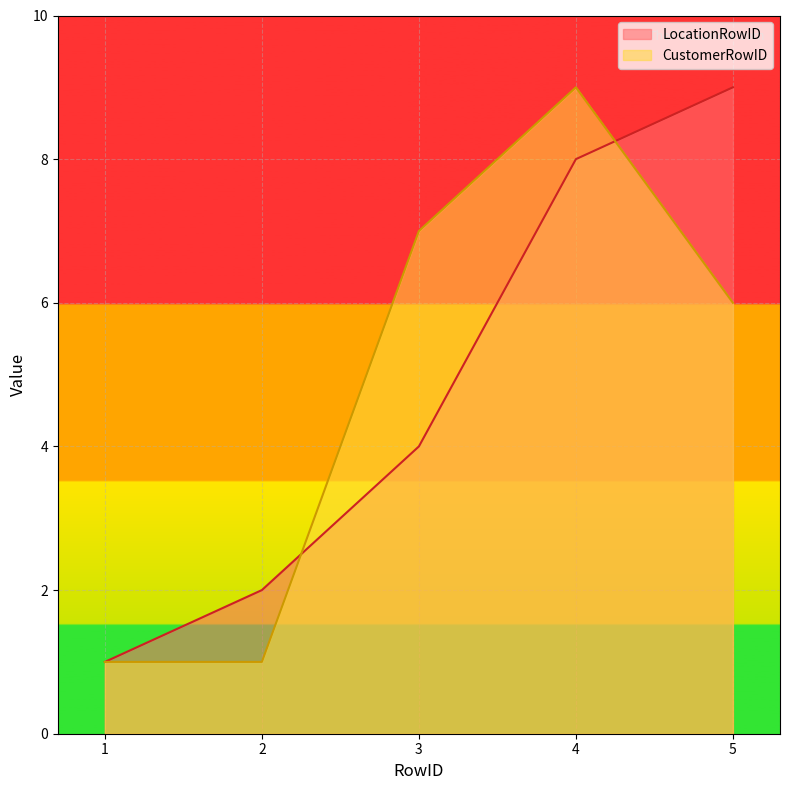

Does the chart display data point markers on the line(s)?

No